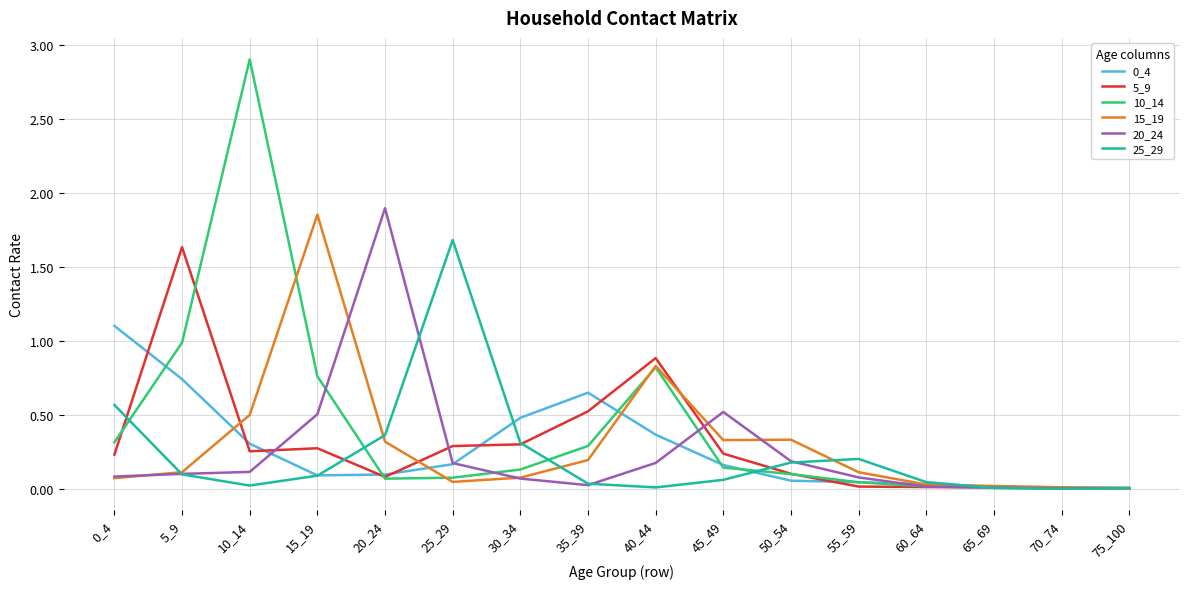

The 0_4 series shows 0.0 at 70_74. True or false?

True